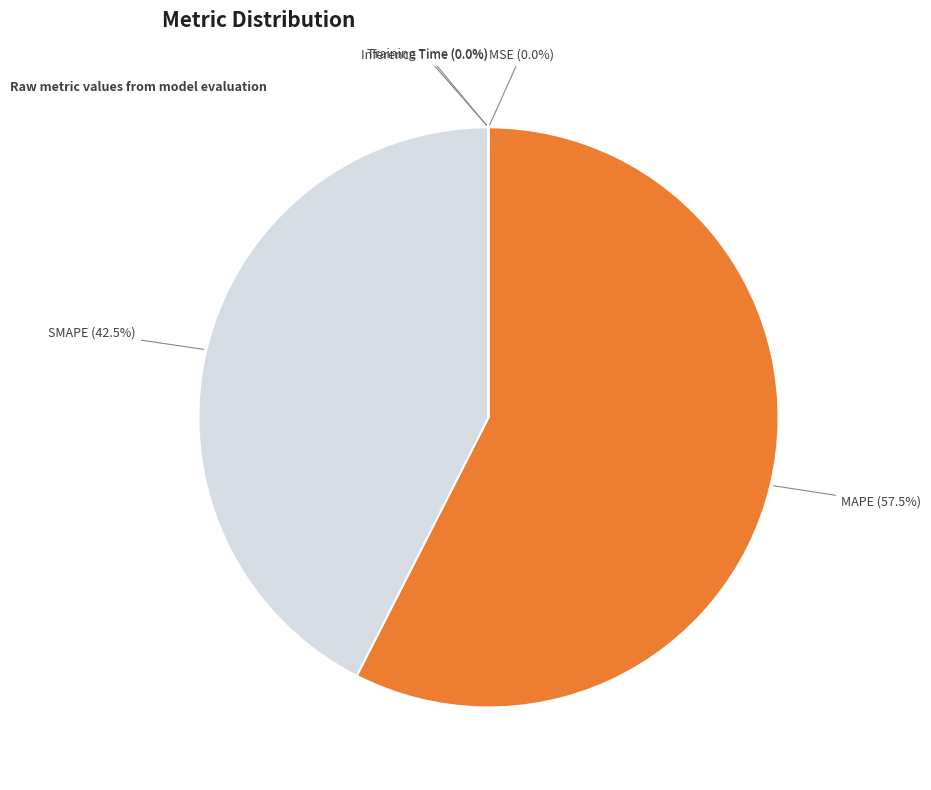

How much of the chart is everything except MAPE?

42.5%